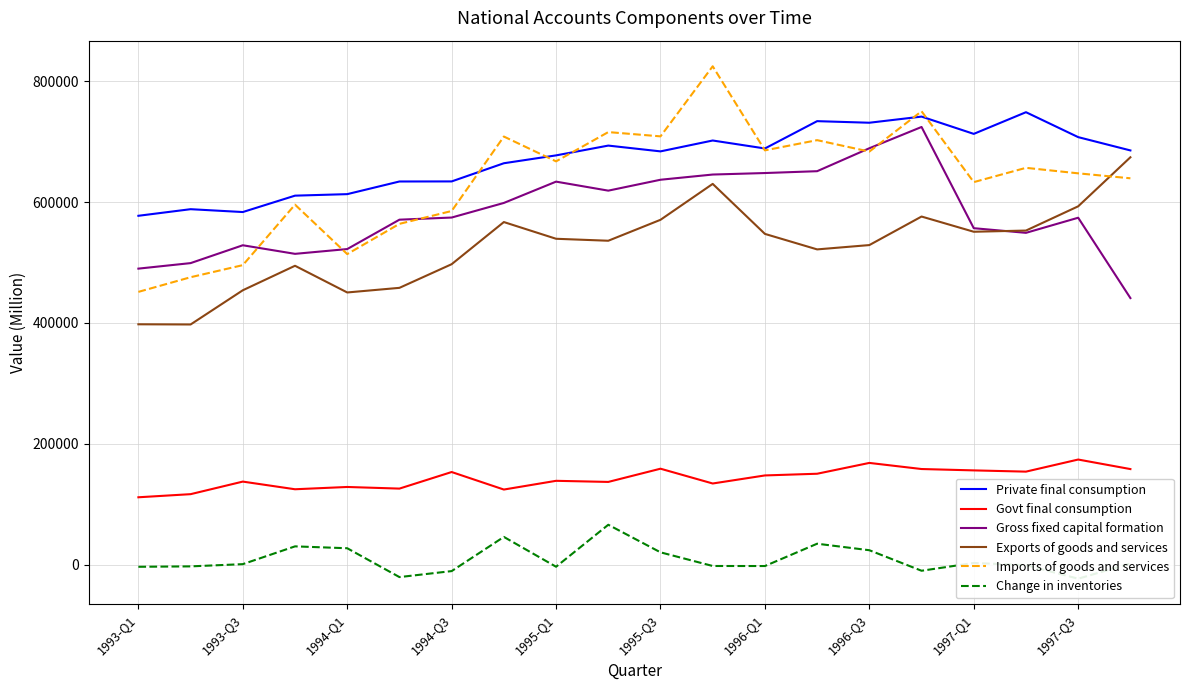

At which category is the sum across all series the highest?

15